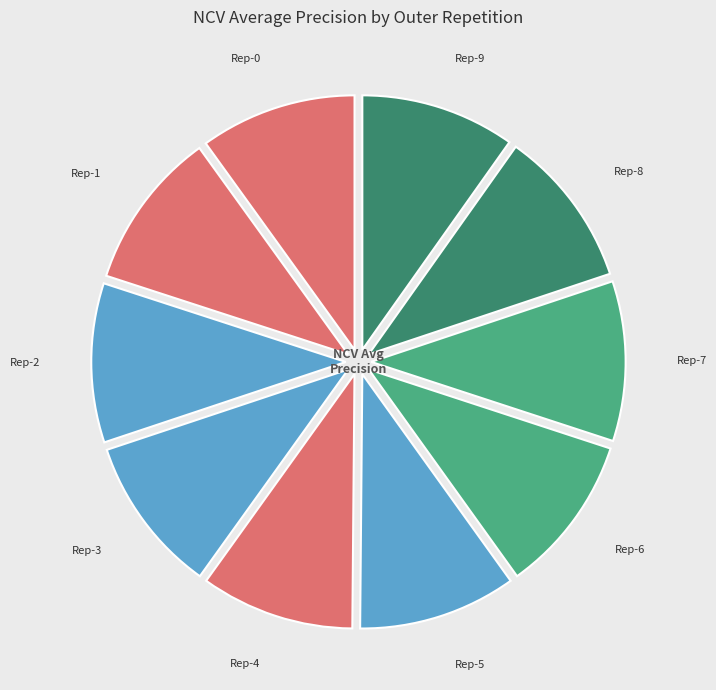

How many segments does this pie chart have?

10